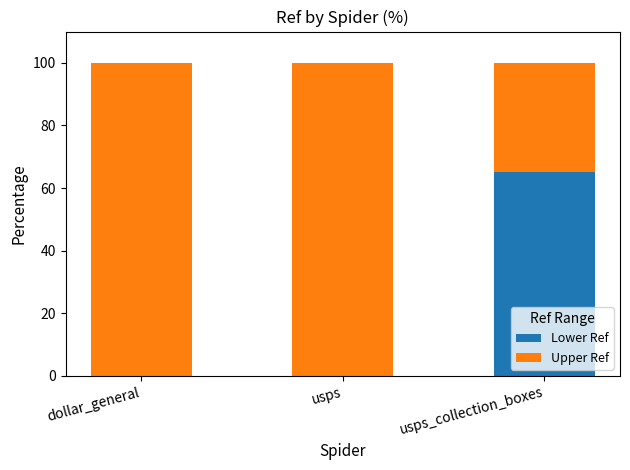

The value of Lower Ref at usps_collection_boxes is 16.7. True or false?

False